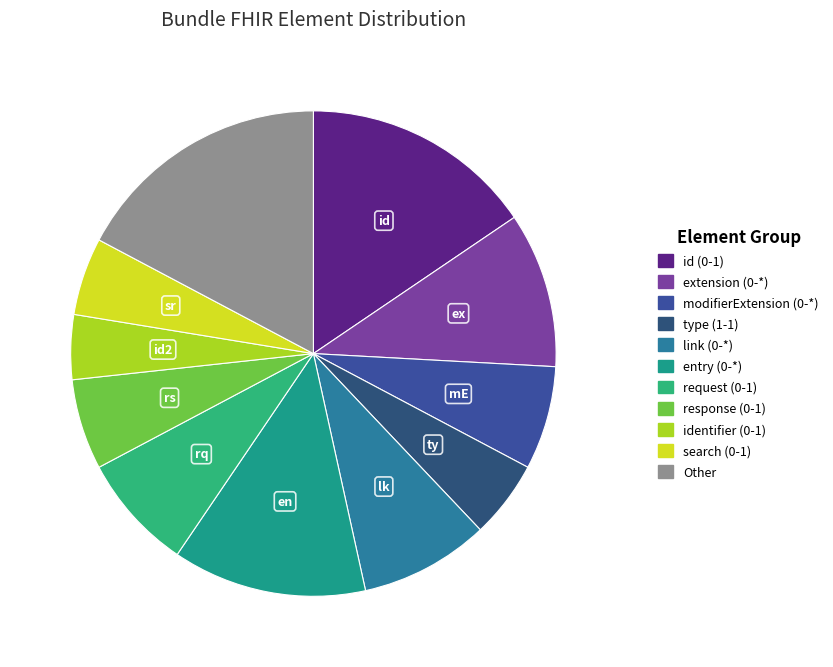

Count the number of slices in the pie.

11